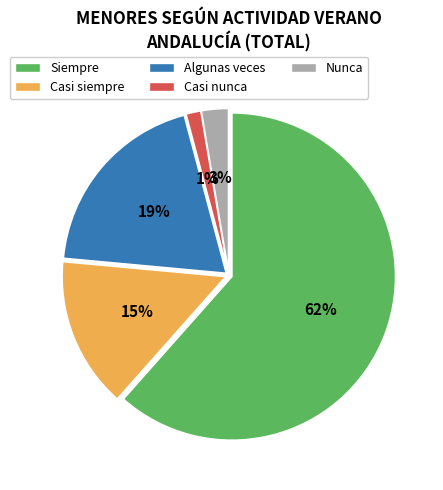

The Casi nunca slice represents 11% of the pie. True or false?

False